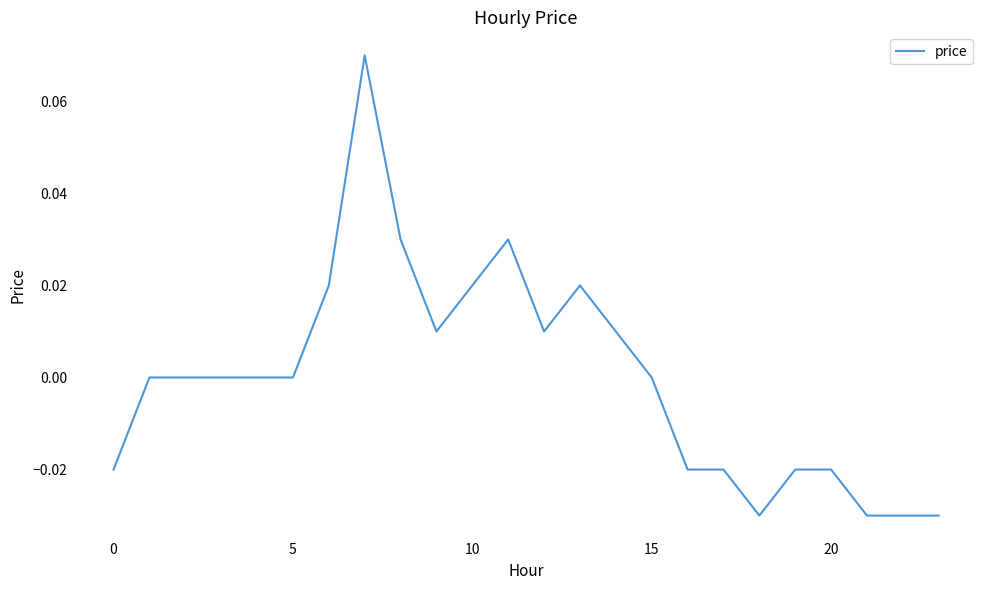

Does the chart have visible grid lines?

No